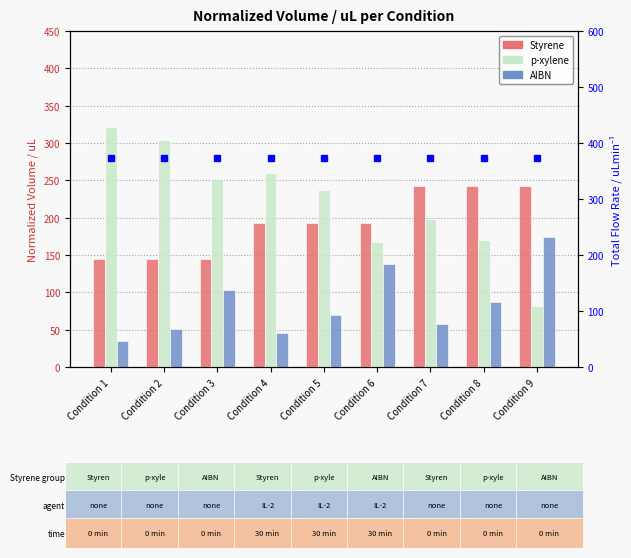

What is the minimum value for Styrene?

144.4